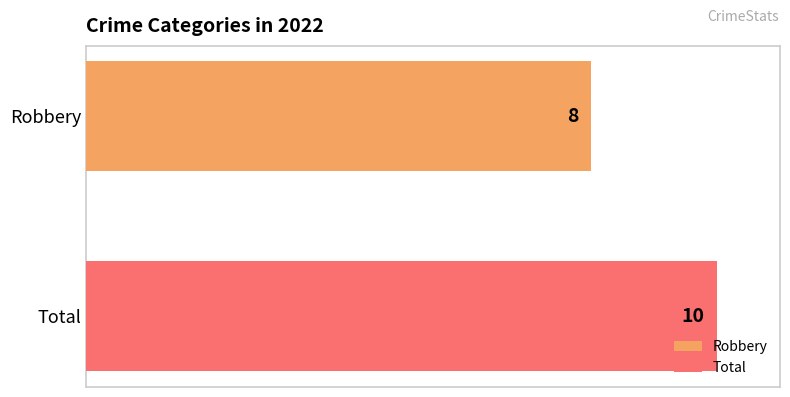

What is the greatest value displayed?

10